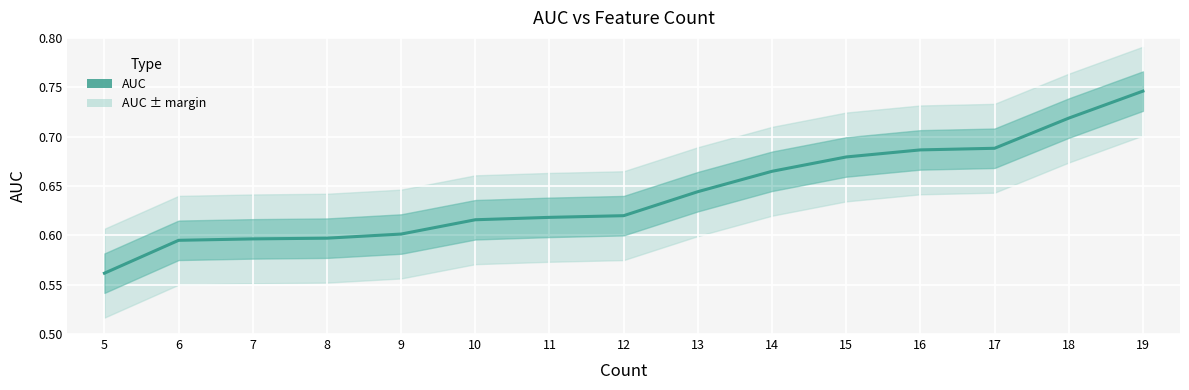

Between 11 and 16, which is larger?

16